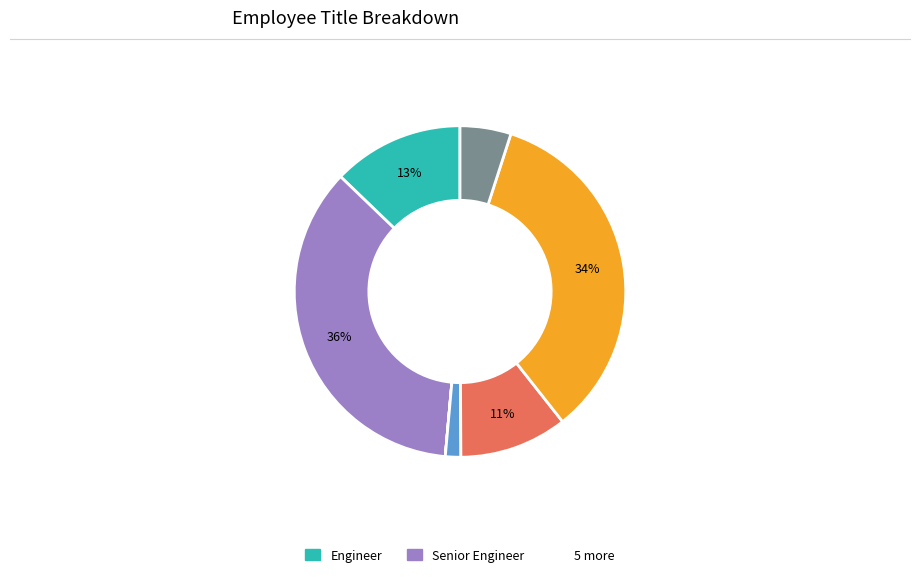

To the nearest percent, what is the difference between the largest and smallest slice percentages?

36%